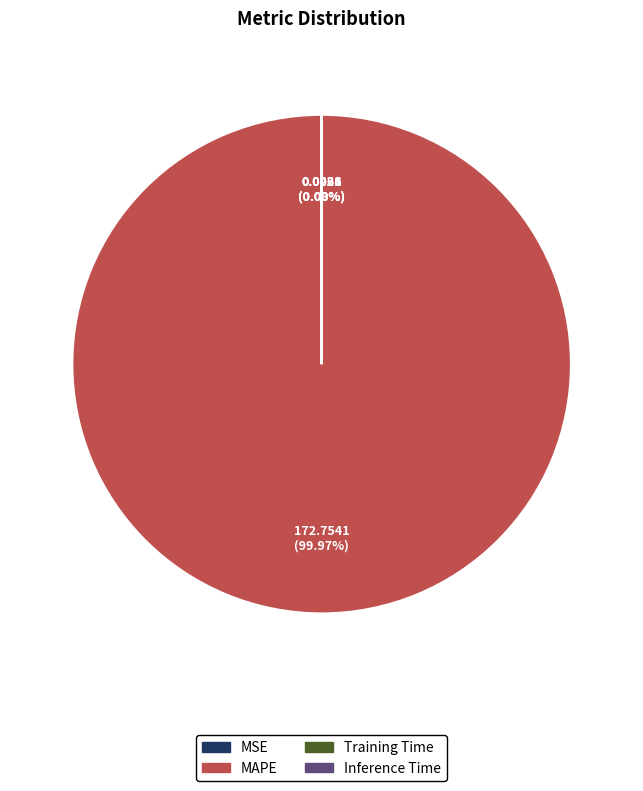

Is there a majority slice in this chart?

Yes